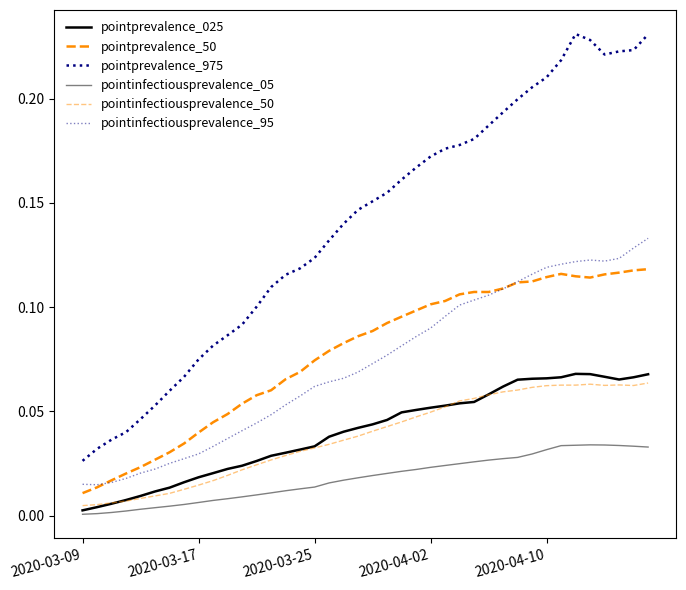

How many lines are shown in the chart?

6